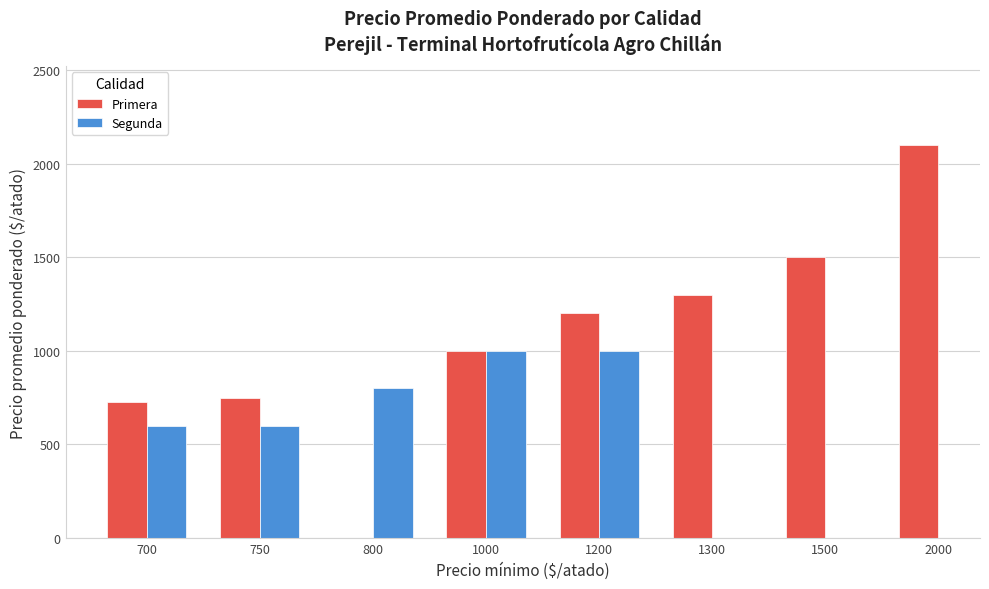

Read the Segunda value at 700.

600.0